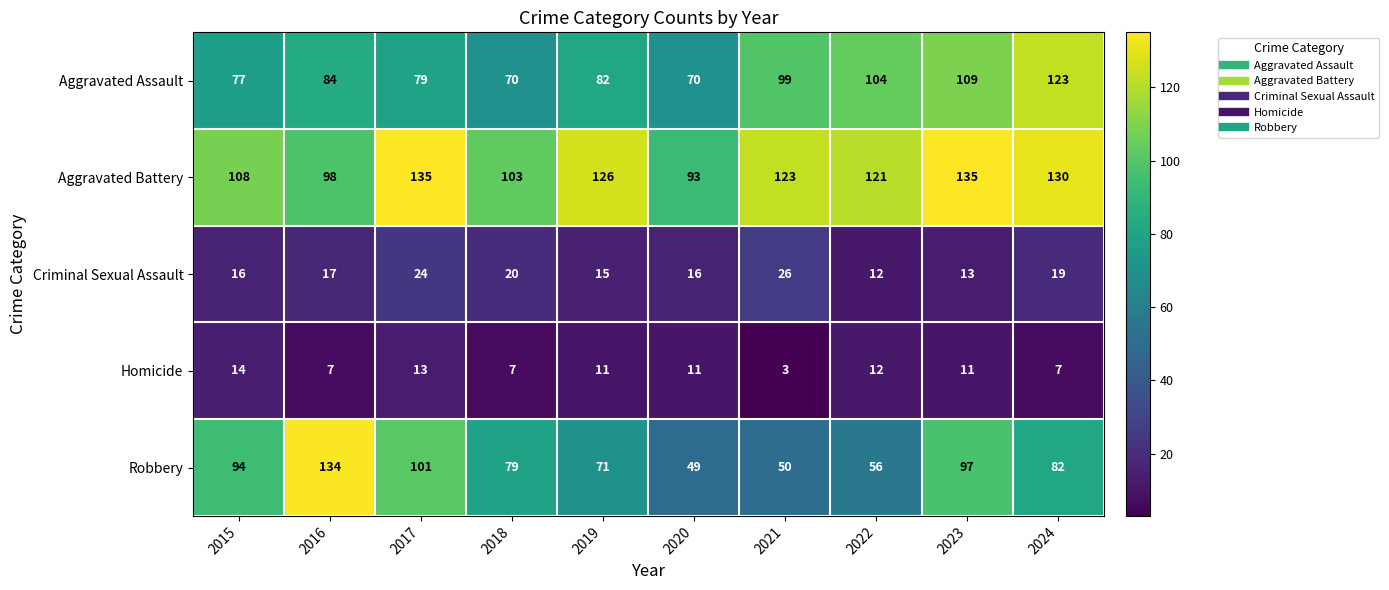

Which series has the largest range (max minus min)?

Robbery